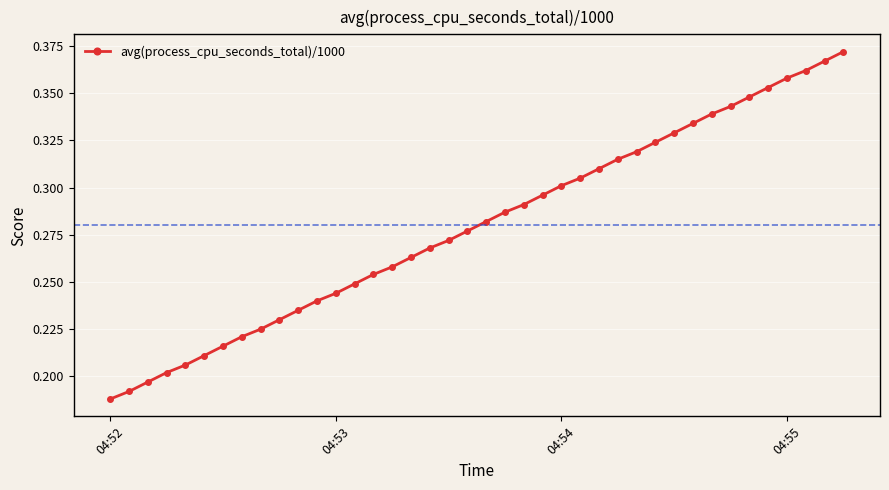

Count the values in the range 0 to 1.

40